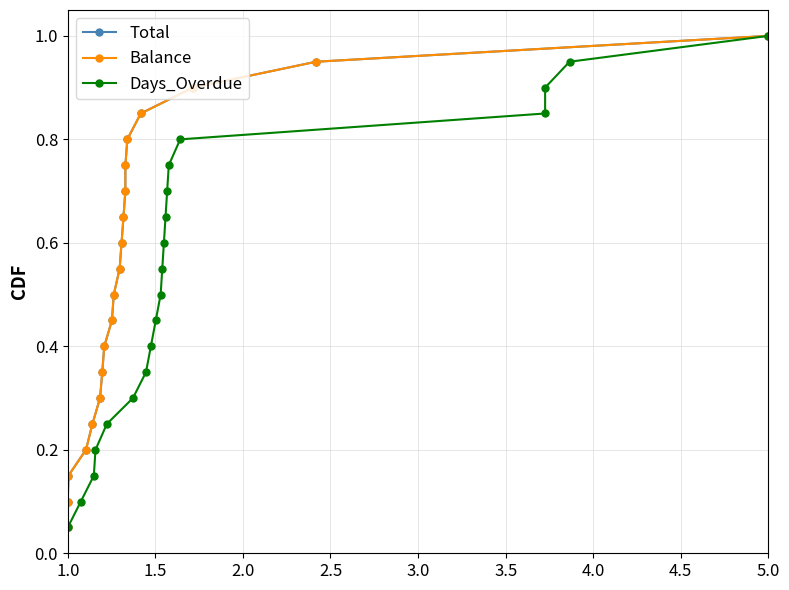

What is the maximum value for Days_Overdue?

1.0